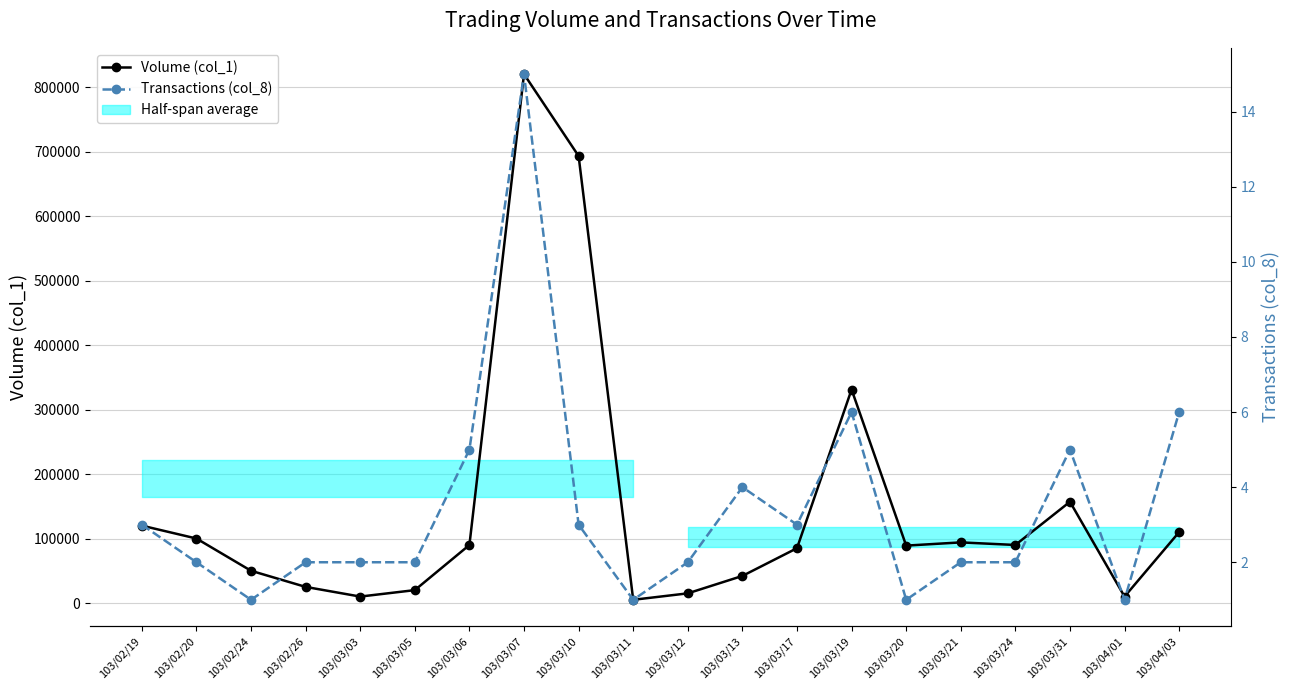

In Transactions (col_8), how many points are lower than both neighbors (excluding endpoints)?

5